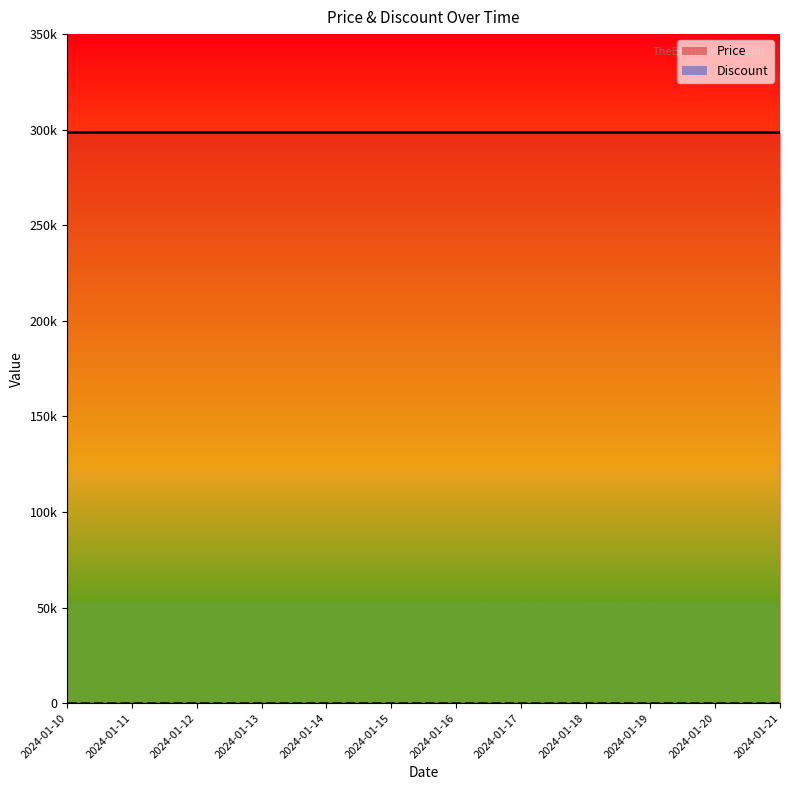

Is this an area chart (filled region under the line)?

No